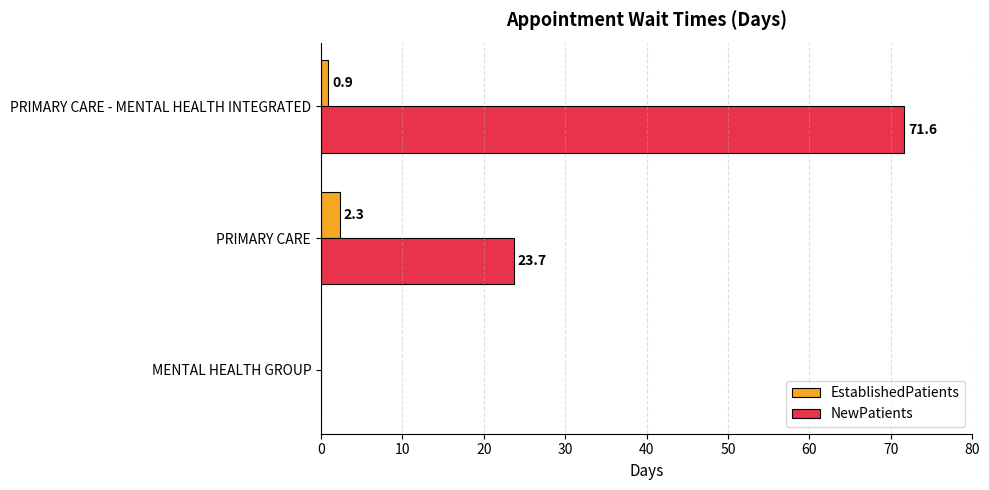

Where is EstablishedPatients nearest to the value 1?

PRIMARY CARE - MENTAL HEALTH INTEGRATED